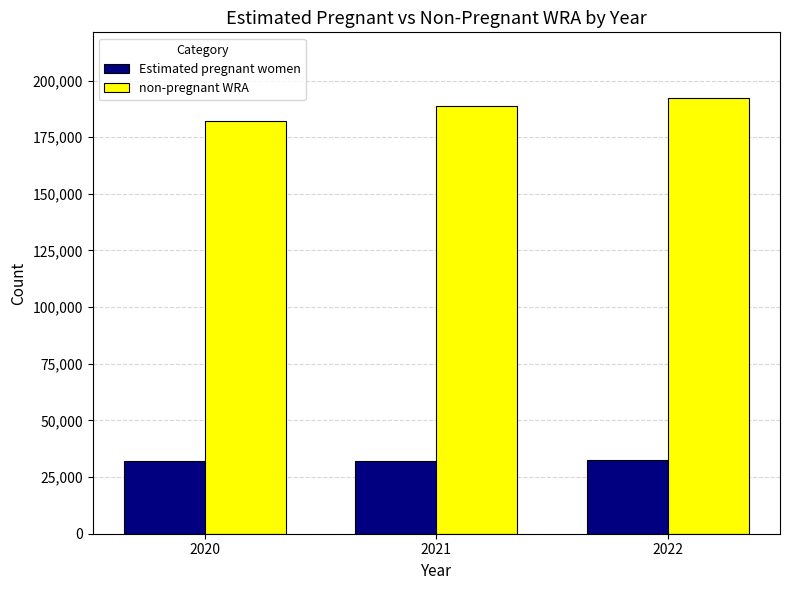

What are all the series names shown in the legend?

Estimated pregnant women, non-pregnant WRA